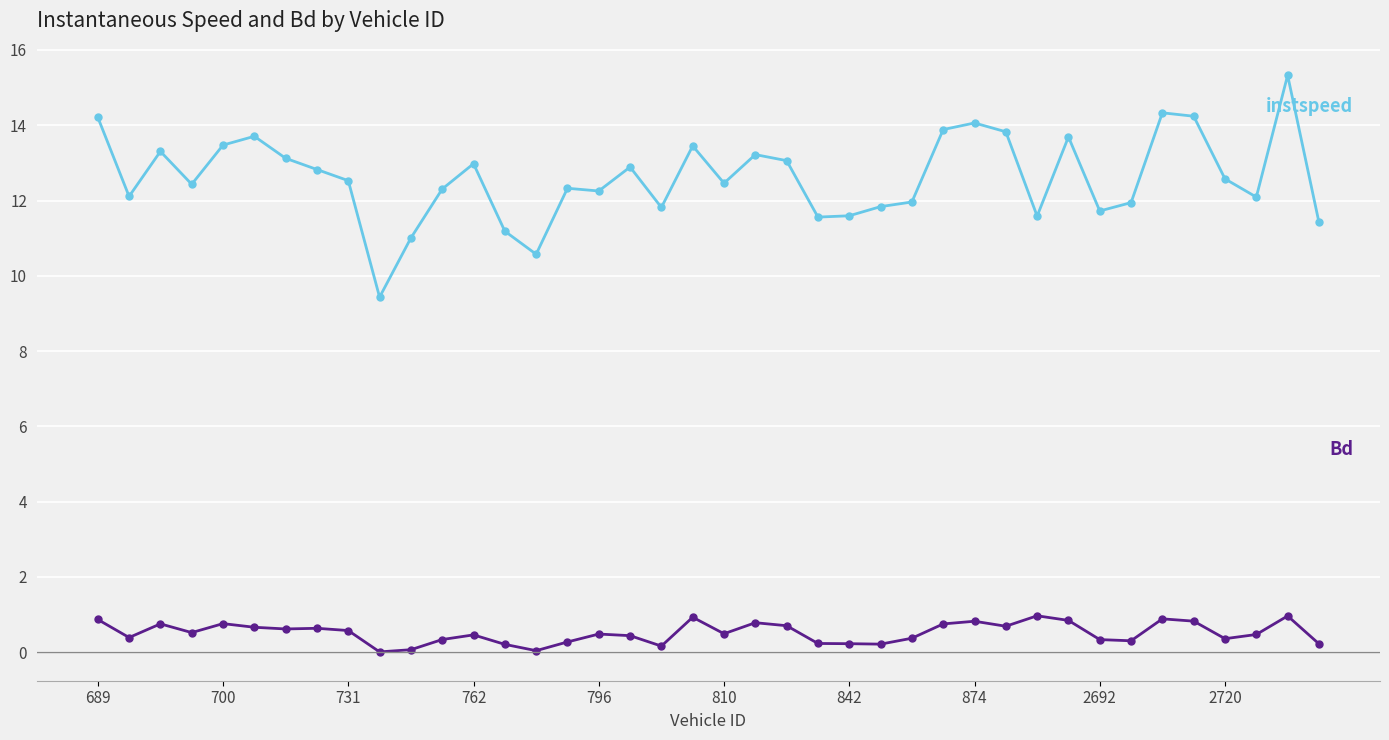

What is the maximum value shown in the chart?

15.3